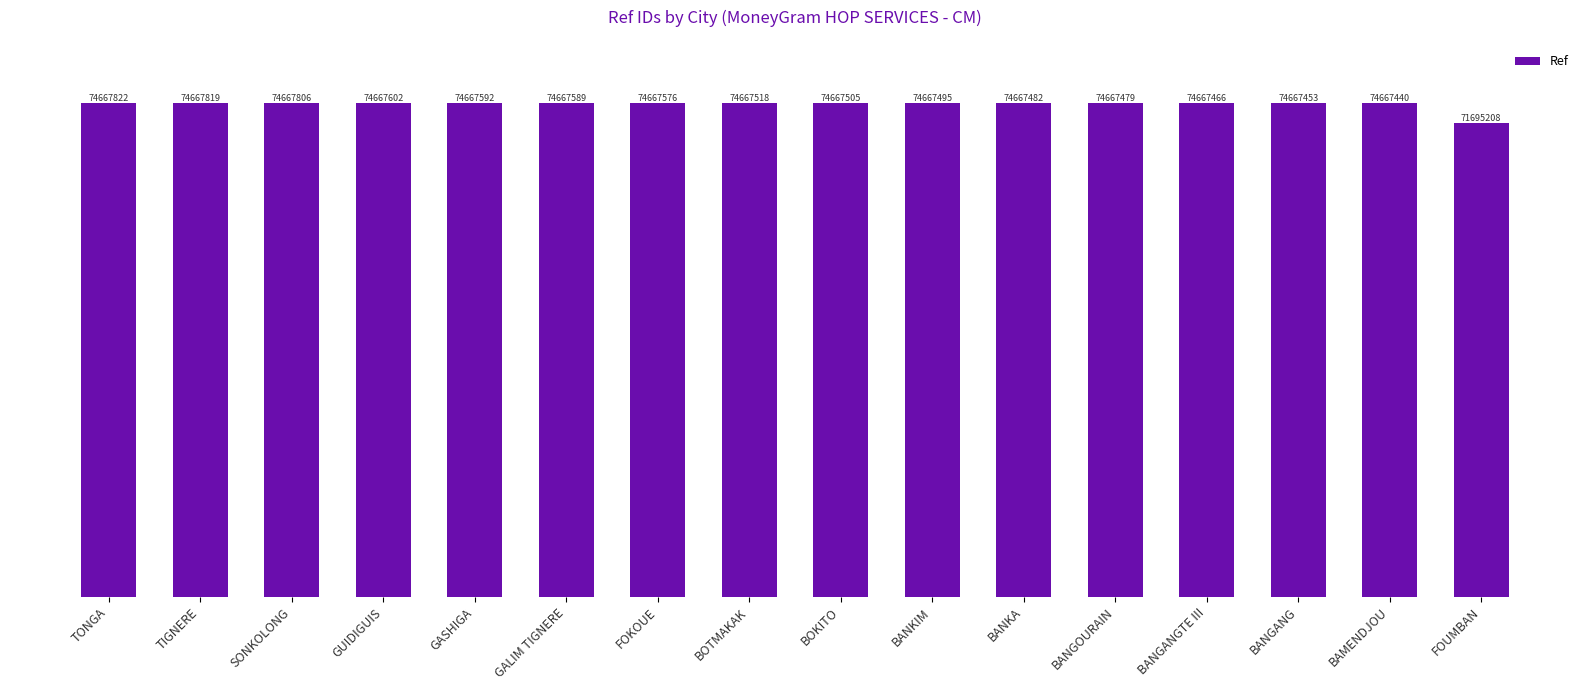

Read the value at GALIM TIGNERE, to the nearest 50.

74667600